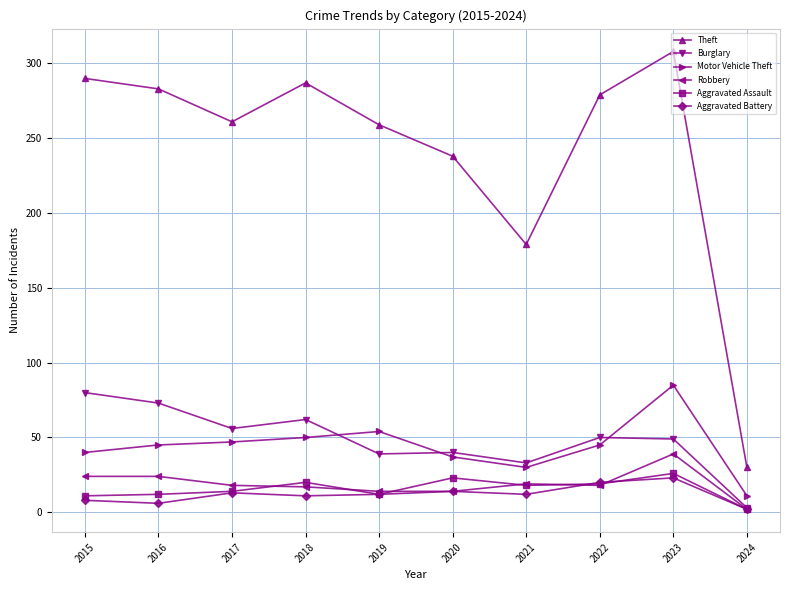

How many values in the Aggravated Assault series are below 18?

5